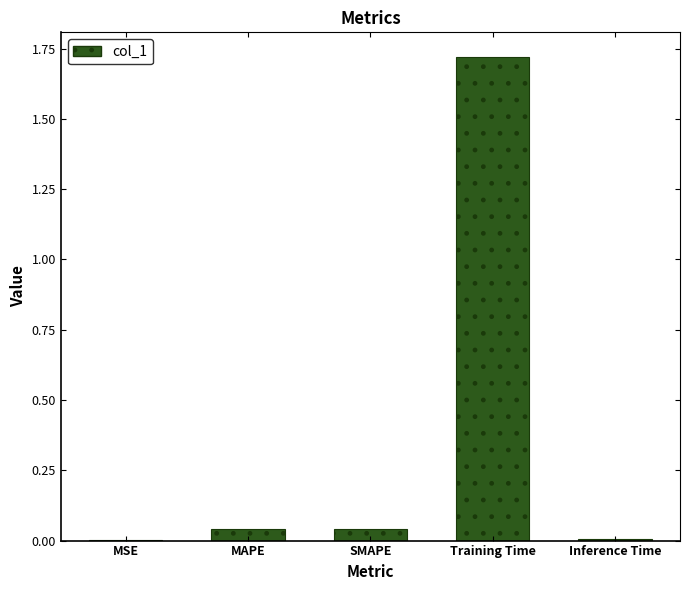

At which category does the chart reach its peak across all series?

Training Time